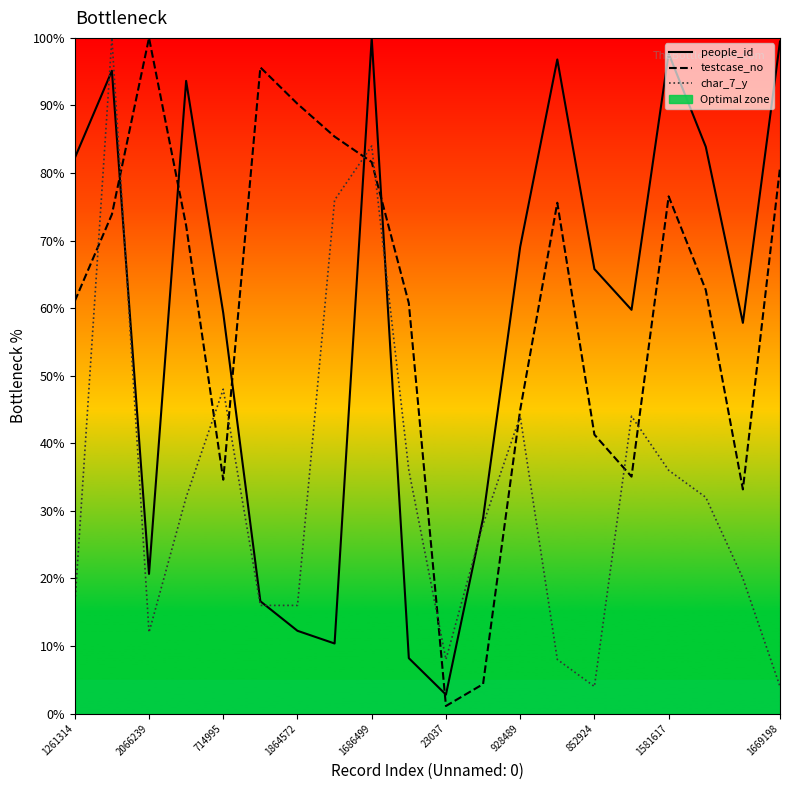

What is the average value of the char_7_y series?

33.2